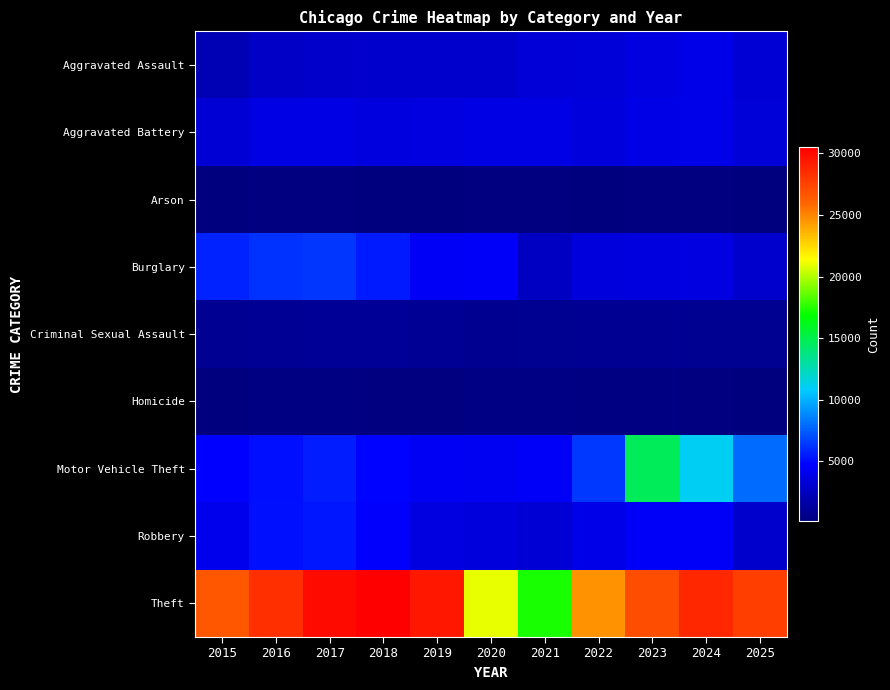

Reading left to right, transcribe all the data shown in this chart.

Aggravated Assault: 2015=2116	2016=2715	2017=2860	2018=2952	2019=2912	2020=2904	2021=3345	2022=3413	2023=3669	2024=3923	2025=3266
Aggravated Battery: 2015=3289	2016=3826	2017=3789	2018=3591	2019=3707	2020=3789	2021=3805	2022=3489	2023=3846	2024=3956	2025=3372
Arson: 2015=201	2016=256	2017=237	2018=170	2019=164	2020=272	2021=253	2022=189	2023=251	2024=252	2025=189
Burglary: 2015=5750	2016=6258	2017=6370	2018=5503	2019=4484	2020=4553	2021=2645	2022=3538	2023=3625	2024=3699	2025=2940
Criminal Sexual Assault: 2015=902	2016=961	2017=1011	2018=1008	2019=971	2020=787	2021=851	2022=920	2023=926	2024=863	2025=844
Homicide: 2015=219	2016=337	2017=338	2018=267	2019=247	2020=345	2021=348	2022=336	2023=317	2024=281	2025=190
Motor Vehicle Theft: 2015=4749	2016=5145	2017=5557	2018=4801	2019=4418	2020=4258	2021=4546	2022=6387	2023=14684	2024=11099	2025=7969
Robbery: 2015=4076	2016=5204	2017=5411	2018=4645	2019=3687	2020=3504	2021=3281	2022=3922	2023=4498	2024=4498	2025=2985
Theft: 2015=26580	2016=28342	2017=29994	2018=30485	2019=29361	2020=20965	2021=17256	2022=24580	2023=27038	2024=28679	2025=27697